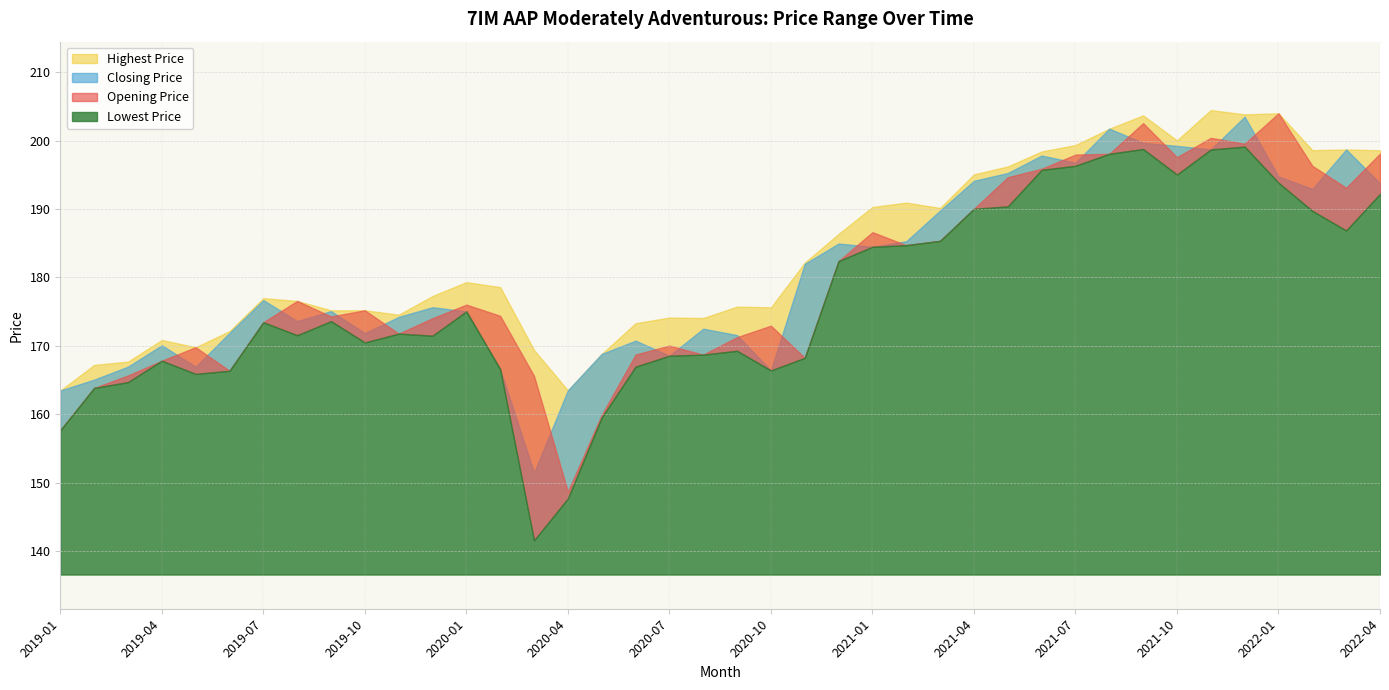

What position from the right is 2021-08?

9